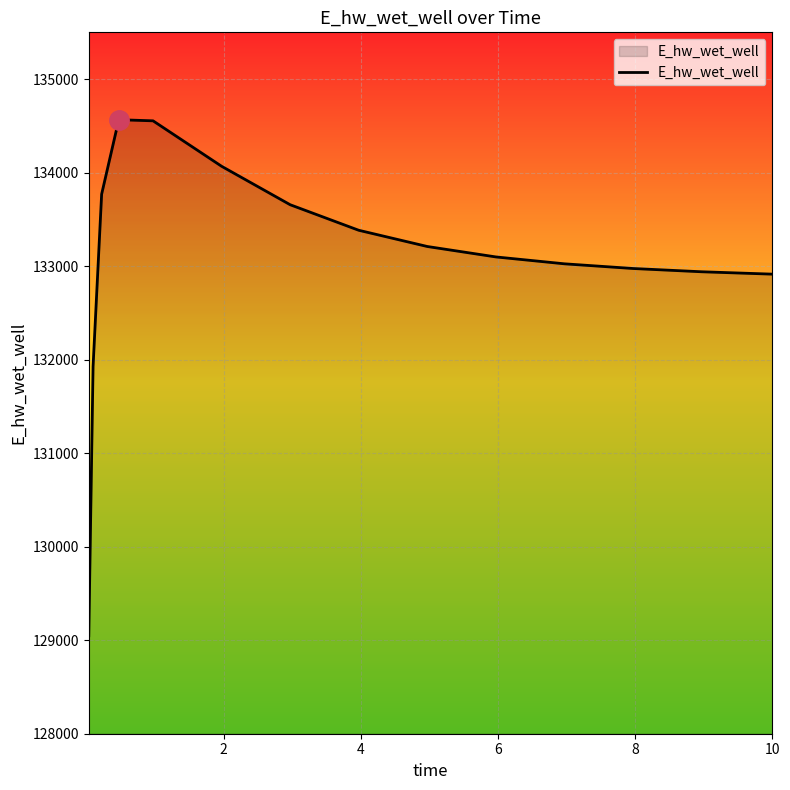

What is the greatest value displayed?

134565.8